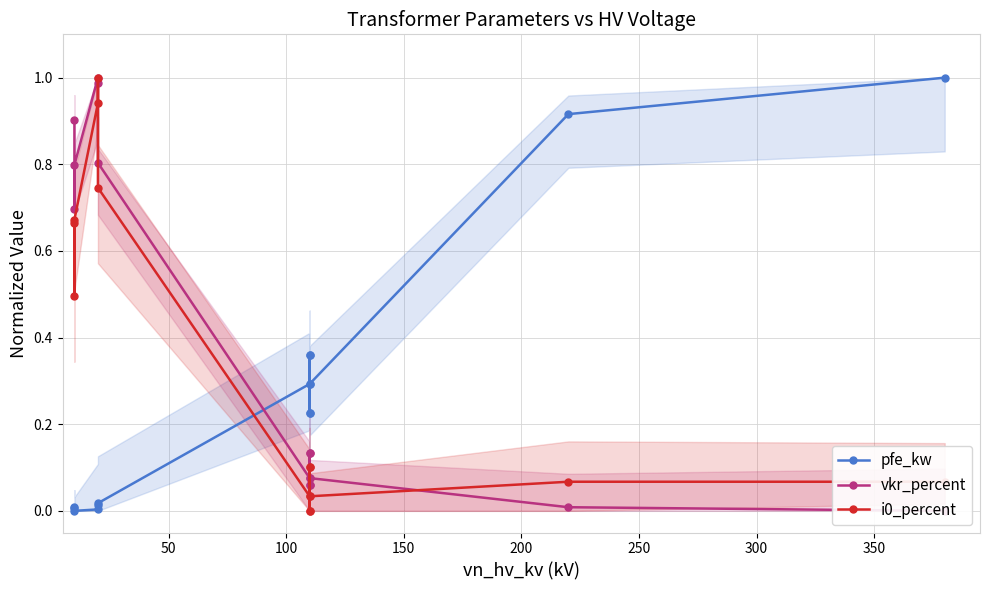

Which series has the largest range (max minus min)?

pfe_kw